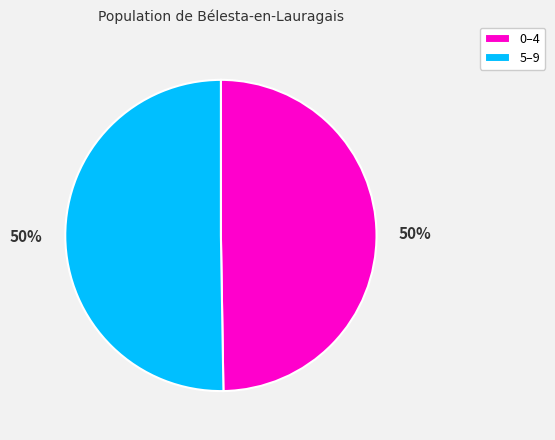

To the nearest percent, what percentage of the pie is 0–4?

50%